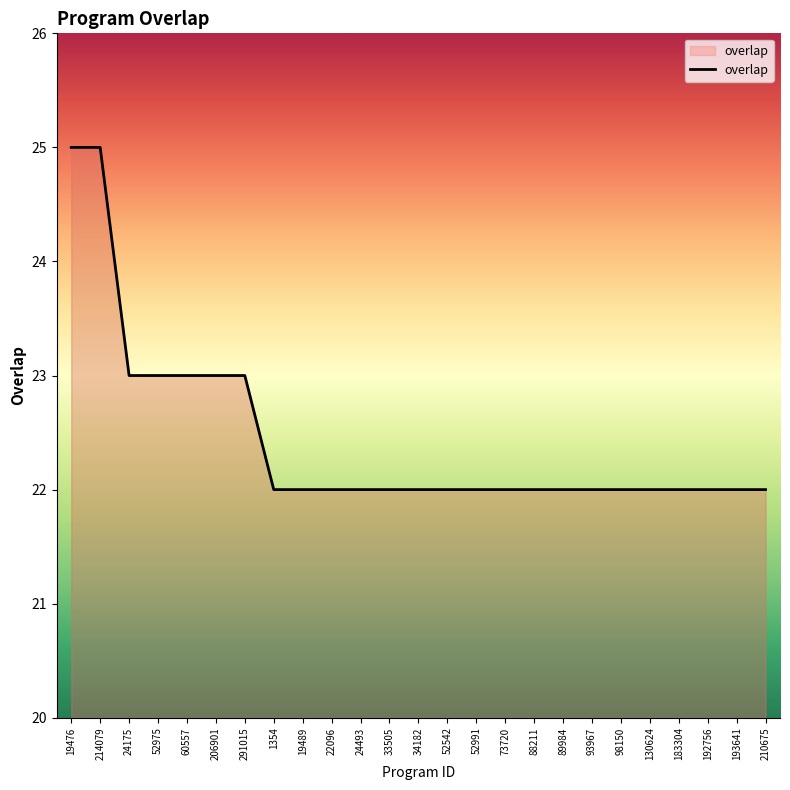

What is the greatest value displayed?

25